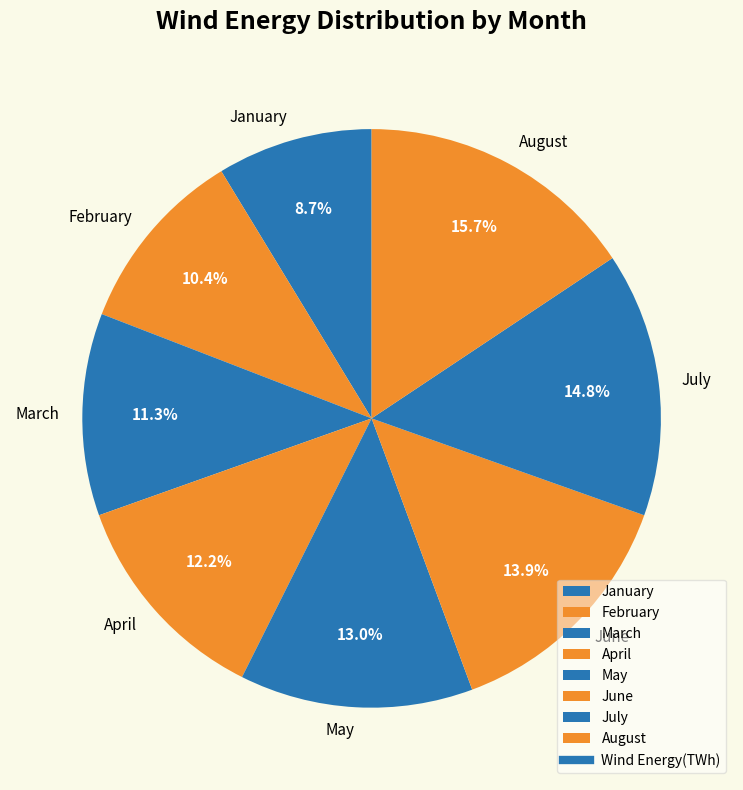

The February slice represents 18% of the pie. True or false?

False